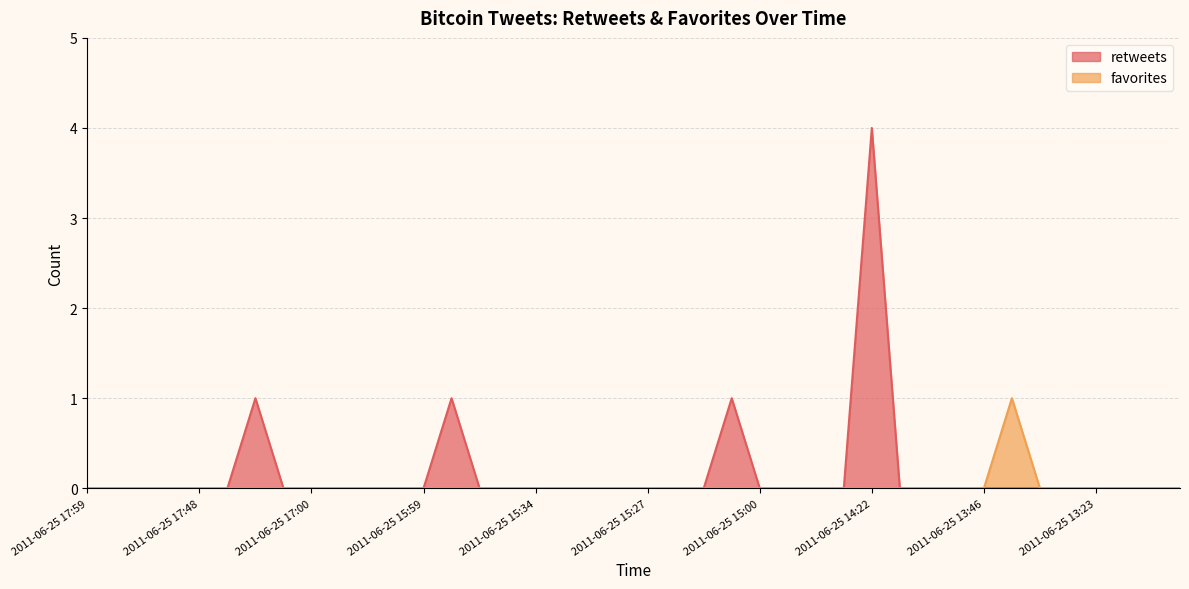

Where is the first local maximum for favorites?

2011-06-25 13:39